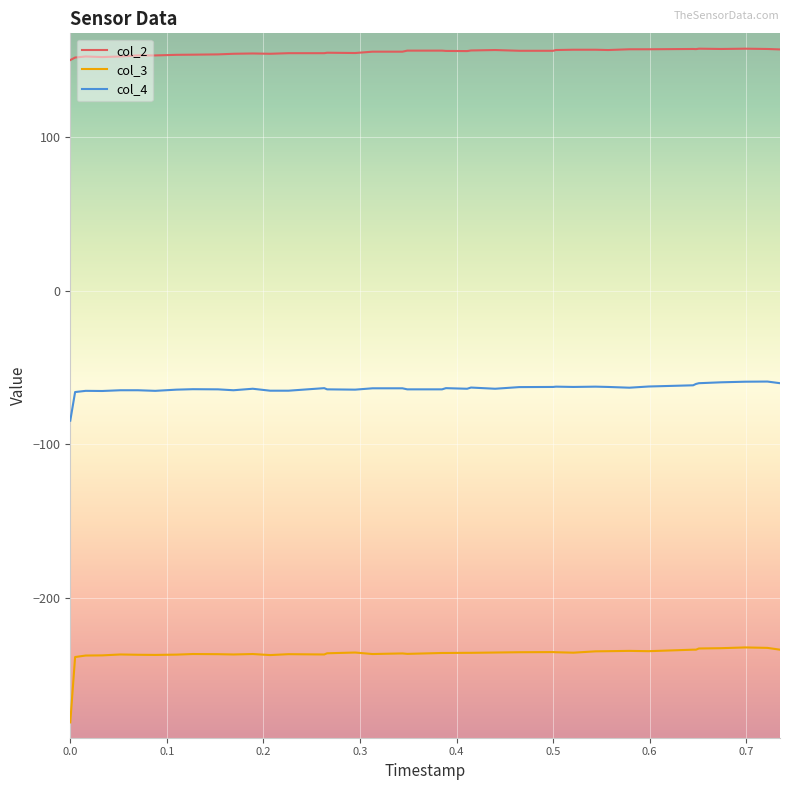

Which series has the widest spread of values?

col_3